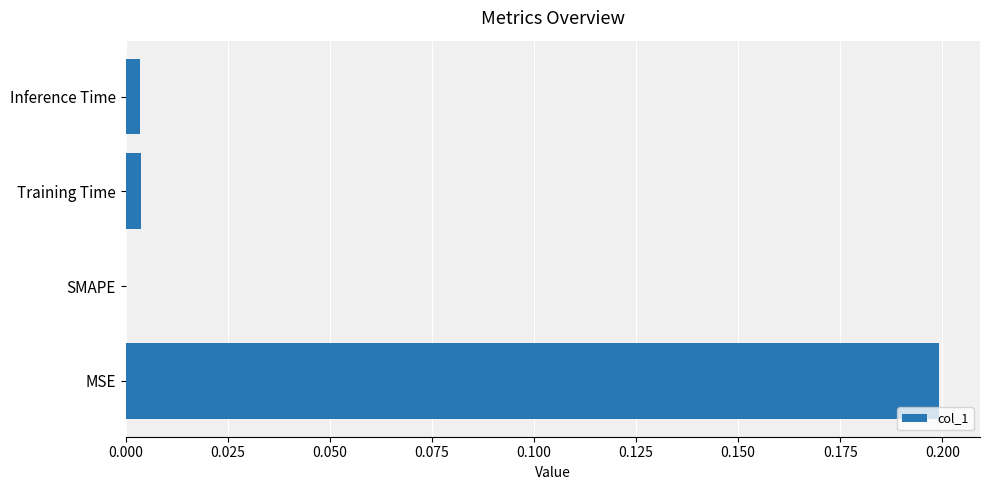

How many series are shown in this chart?

1